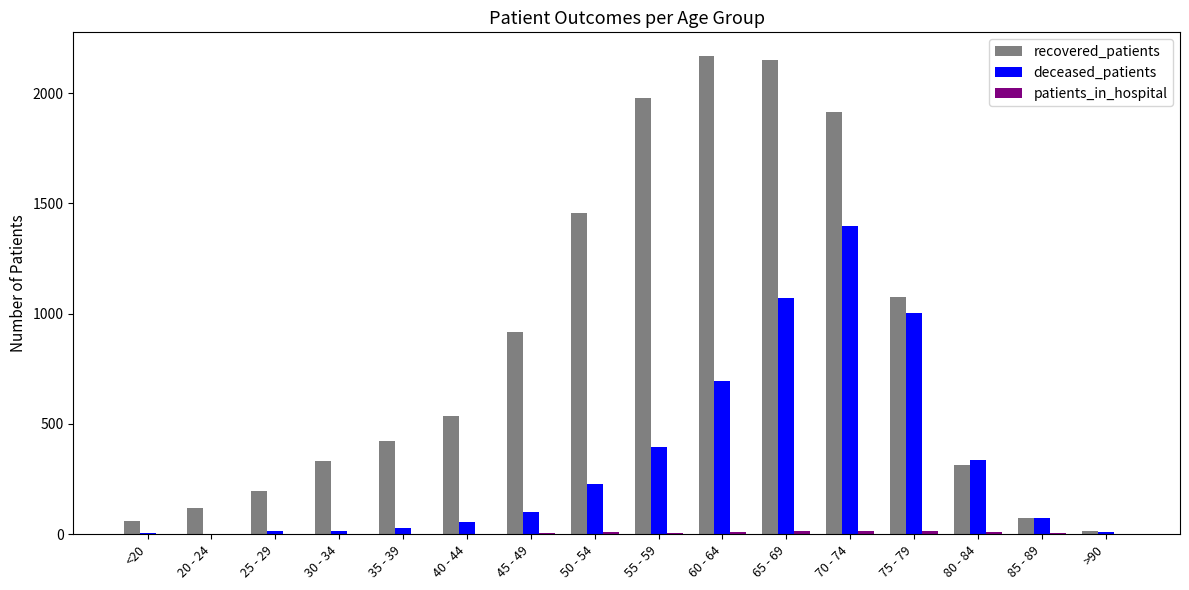

Are the bars horizontal?

No